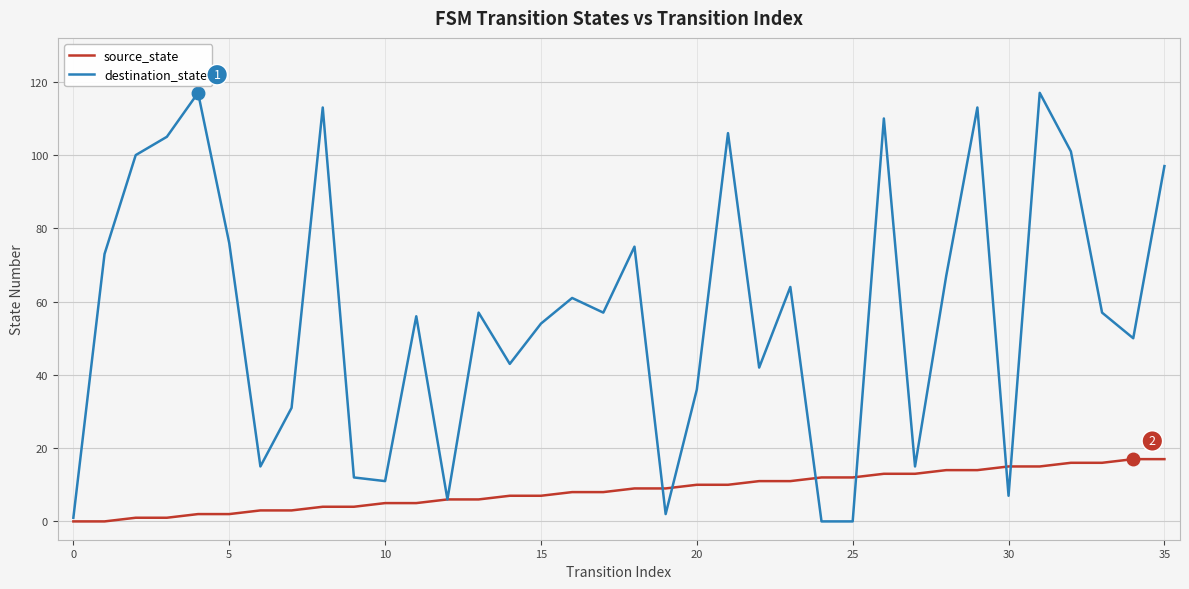

List the series in order of their peak value, highest first.

destination_state, source_state